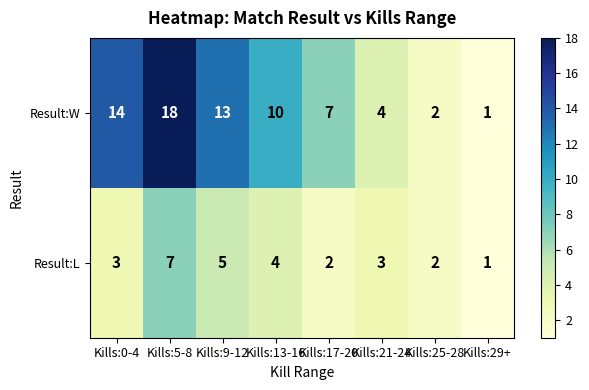

Rank the series by their average value, from highest to lowest.

Result:W, Result:L